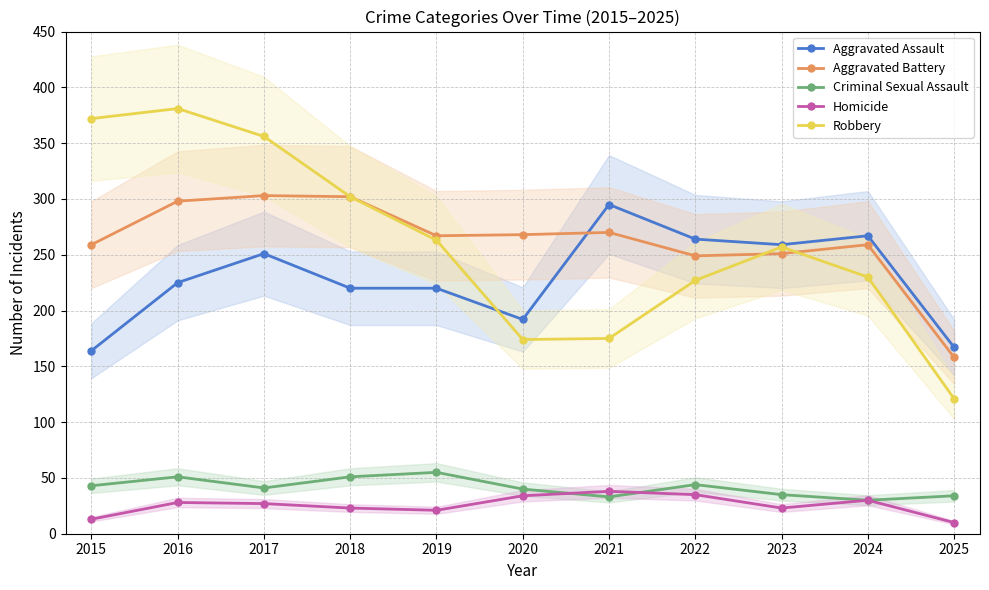

True or false: Homicide and Aggravated Battery intersect in this chart.

False